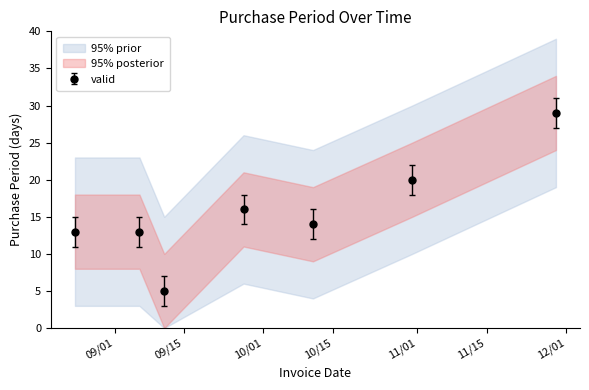

How many interior local valleys does the valid series have?

2